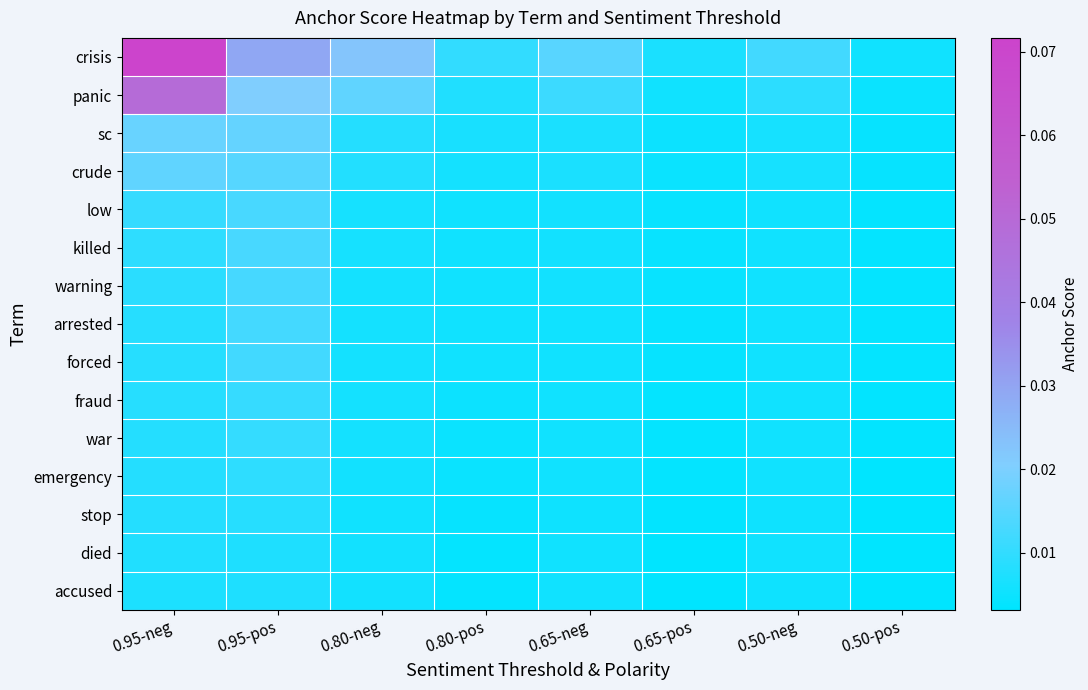

Reading left to right, list all the values displayed in this chart.

crisis: 0.95-neg=0.1	0.95-pos=0.0	0.80-neg=0.0	0.80-pos=0.0	0.65-neg=0.0	0.65-pos=0.0	0.50-neg=0.0	0.50-pos=0.0
panic: 0.95-neg=0.0	0.95-pos=0.0	0.80-neg=0.0	0.80-pos=0.0	0.65-neg=0.0	0.65-pos=0.0	0.50-neg=0.0	0.50-pos=0.0
sc: 0.95-neg=0.0	0.95-pos=0.0	0.80-neg=0.0	0.80-pos=0.0	0.65-neg=0.0	0.65-pos=0.0	0.50-neg=0.0	0.50-pos=0.0
crude: 0.95-neg=0.0	0.95-pos=0.0	0.80-neg=0.0	0.80-pos=0.0	0.65-neg=0.0	0.65-pos=0.0	0.50-neg=0.0	0.50-pos=0.0
low: 0.95-neg=0.0	0.95-pos=0.0	0.80-neg=0.0	0.80-pos=0.0	0.65-neg=0.0	0.65-pos=0.0	0.50-neg=0.0	0.50-pos=0.0
killed: 0.95-neg=0.0	0.95-pos=0.0	0.80-neg=0.0	0.80-pos=0.0	0.65-neg=0.0	0.65-pos=0.0	0.50-neg=0.0	0.50-pos=0.0
warning: 0.95-neg=0.0	0.95-pos=0.0	0.80-neg=0.0	0.80-pos=0.0	0.65-neg=0.0	0.65-pos=0.0	0.50-neg=0.0	0.50-pos=0.0
arrested: 0.95-neg=0.0	0.95-pos=0.0	0.80-neg=0.0	0.80-pos=0.0	0.65-neg=0.0	0.65-pos=0.0	0.50-neg=0.0	0.50-pos=0.0
forced: 0.95-neg=0.0	0.95-pos=0.0	0.80-neg=0.0	0.80-pos=0.0	0.65-neg=0.0	0.65-pos=0.0	0.50-neg=0.0	0.50-pos=0.0
fraud: 0.95-neg=0.0	0.95-pos=0.0	0.80-neg=0.0	0.80-pos=0.0	0.65-neg=0.0	0.65-pos=0.0	0.50-neg=0.0	0.50-pos=0.0
war: 0.95-neg=0.0	0.95-pos=0.0	0.80-neg=0.0	0.80-pos=0.0	0.65-neg=0.0	0.65-pos=0.0	0.50-neg=0.0	0.50-pos=0.0
emergency: 0.95-neg=0.0	0.95-pos=0.0	0.80-neg=0.0	0.80-pos=0.0	0.65-neg=0.0	0.65-pos=0.0	0.50-neg=0.0	0.50-pos=0.0
stop: 0.95-neg=0.0	0.95-pos=0.0	0.80-neg=0.0	0.80-pos=0.0	0.65-neg=0.0	0.65-pos=0.0	0.50-neg=0.0	0.50-pos=0.0
died: 0.95-neg=0.0	0.95-pos=0.0	0.80-neg=0.0	0.80-pos=0.0	0.65-neg=0.0	0.65-pos=0.0	0.50-neg=0.0	0.50-pos=0.0
accused: 0.95-neg=0.0	0.95-pos=0.0	0.80-neg=0.0	0.80-pos=0.0	0.65-neg=0.0	0.65-pos=0.0	0.50-neg=0.0	0.50-pos=0.0